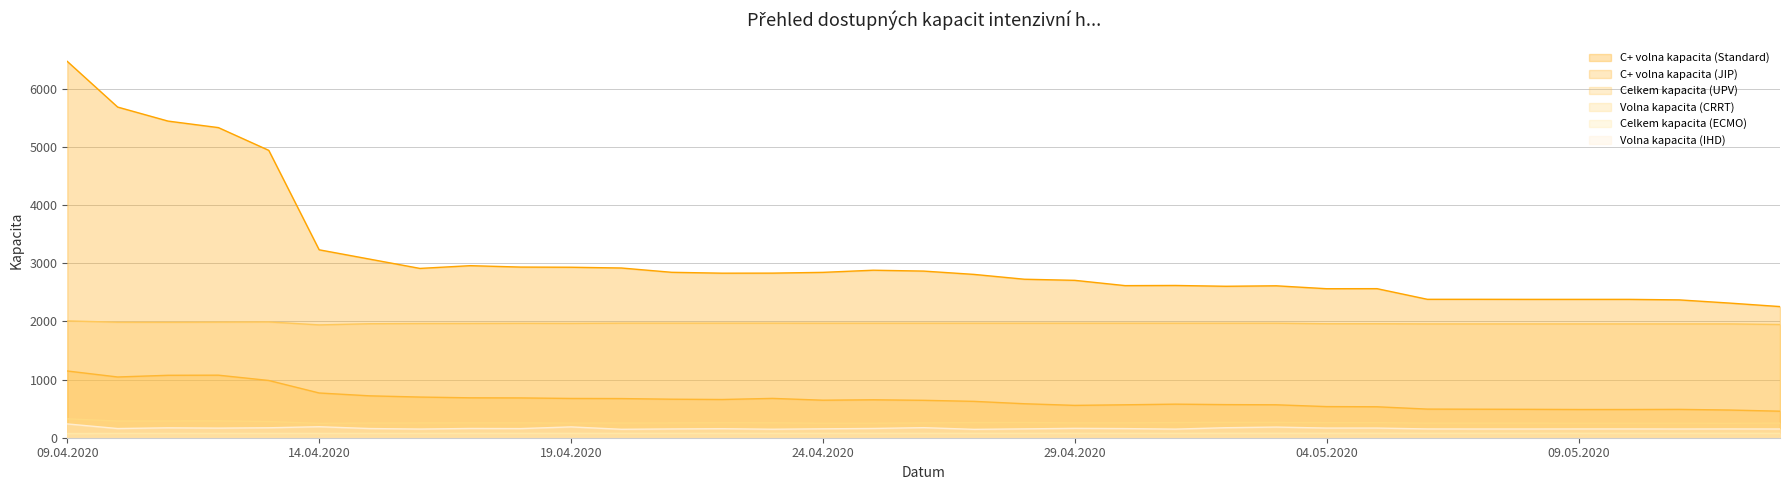

In Volna kapacita (IHD), how many points are higher than both neighbors (excluding endpoints)?

9